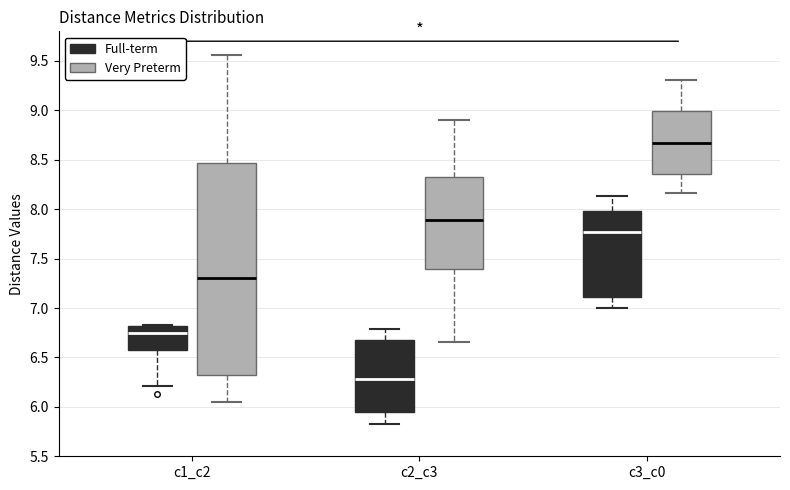

Where does the upper whisker of the box for c2_c3 (Very Preterm) end on the y-axis? The values are not printed on the chart, so give them approximately, as read against the axis.

8.90